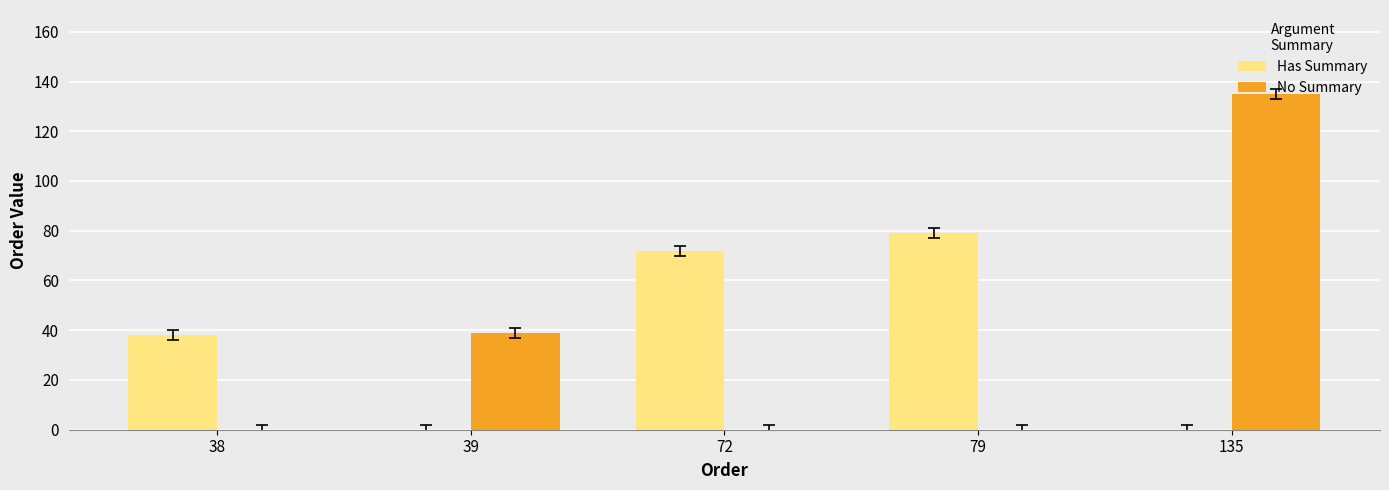

At which label is No Summary closest to 67?

39